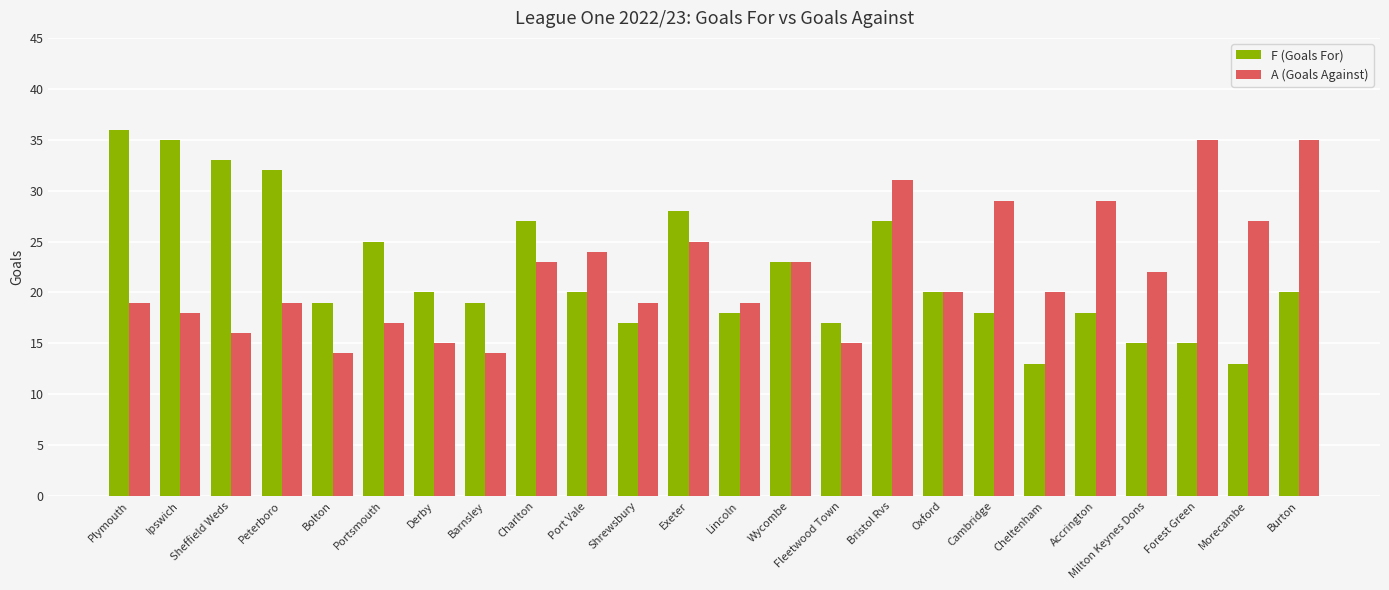

At which category is the sum across all series the highest?

Bristol Rvs